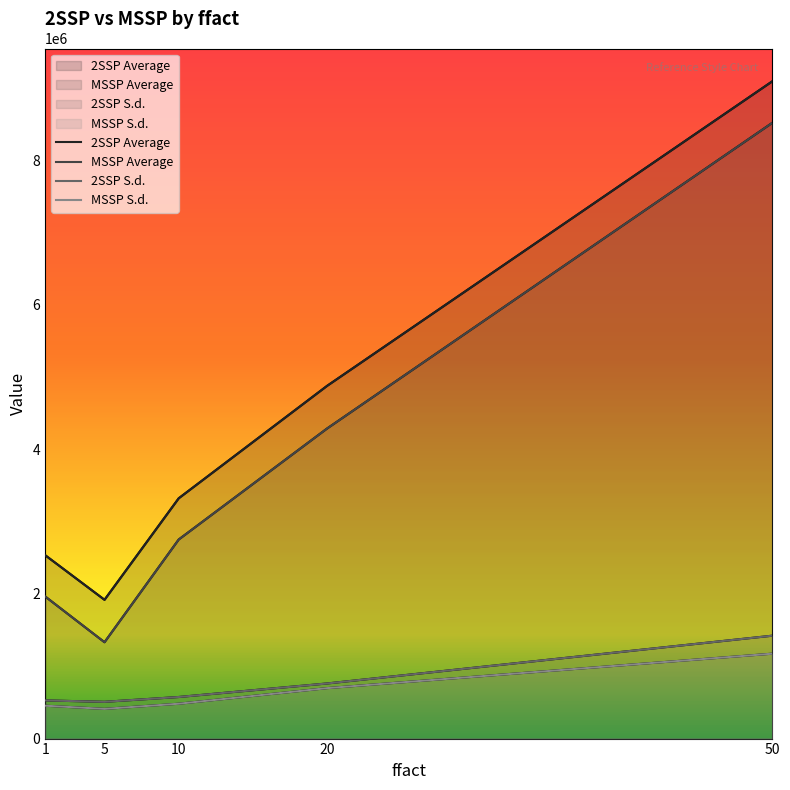

True or false: 2SSP Average and 2SSP S.d. cross at least once.

False